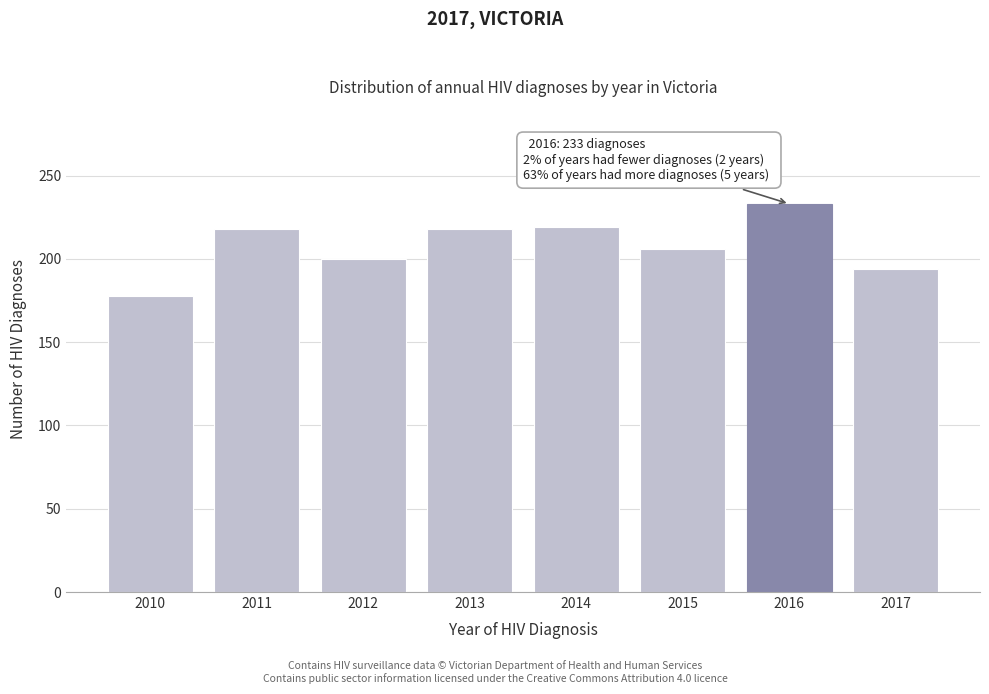

What is the value of the 2nd bar from the left?

218